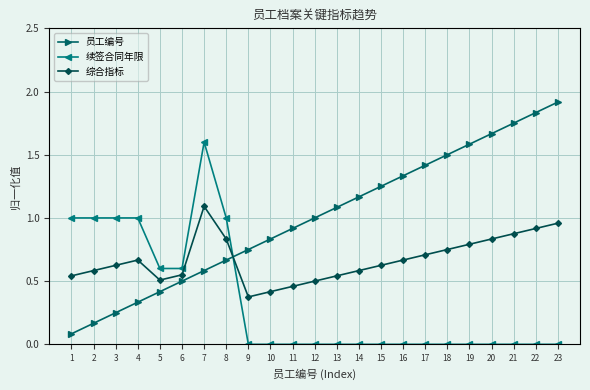

The value of 续签合同年限 at 17 is 0.0. True or false?

True